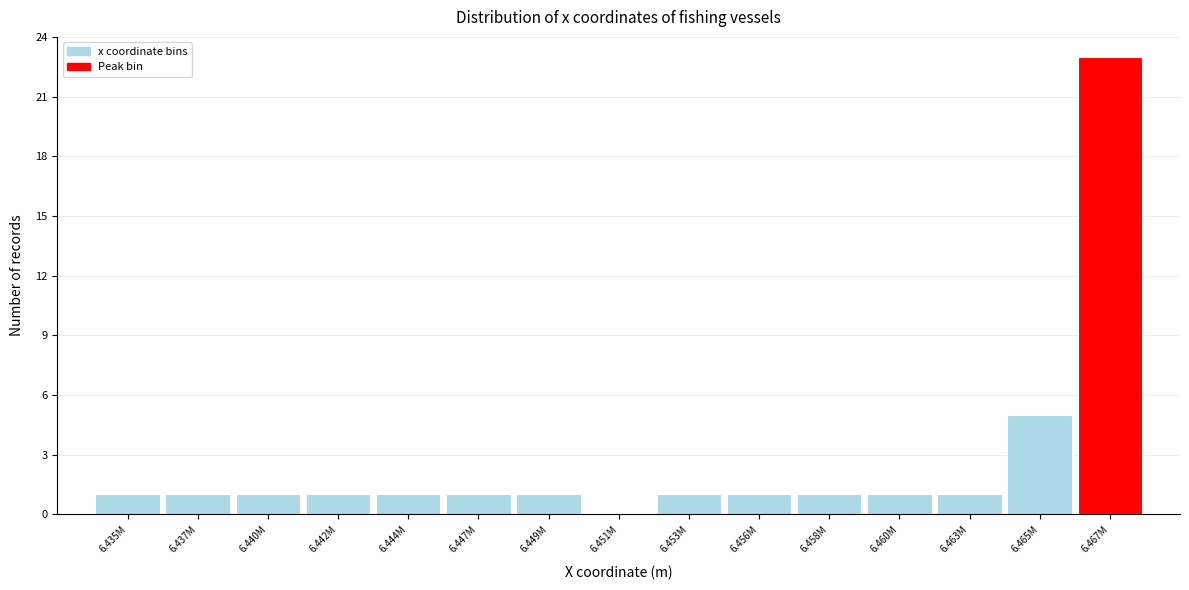

Reading right to left, list all the values displayed in this chart.

6.467M=23	6.465M=5	6.463M=1	6.460M=1	6.458M=1	6.456M=1	6.453M=1	6.451M=0	6.449M=1	6.447M=1	6.444M=1	6.442M=1	6.440M=1	6.437M=1	6.435M=1